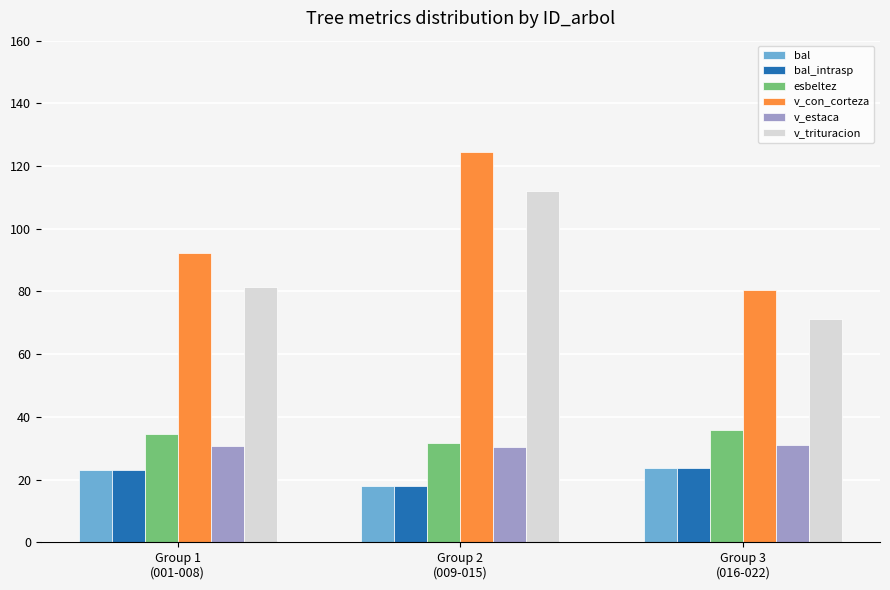

Where does the bal_intrasp series first go above 23?

Group 1
(001-008)